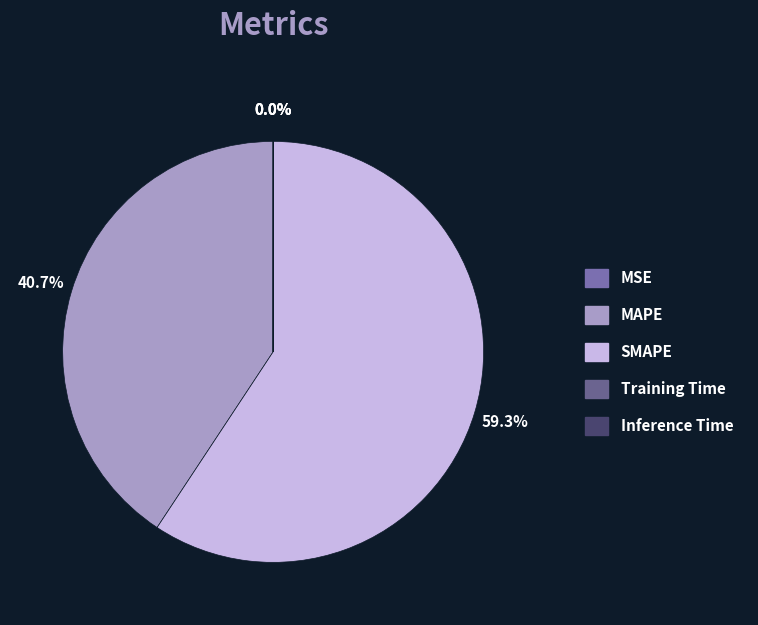

What is the ratio of the value at SMAPE to the value at MAPE?

1.5